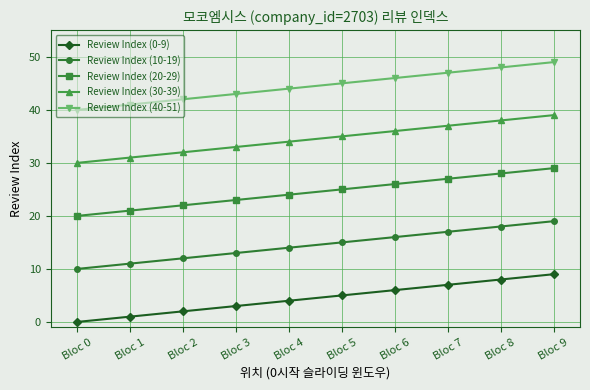

At how many categories does at least one series exceed 11?

10